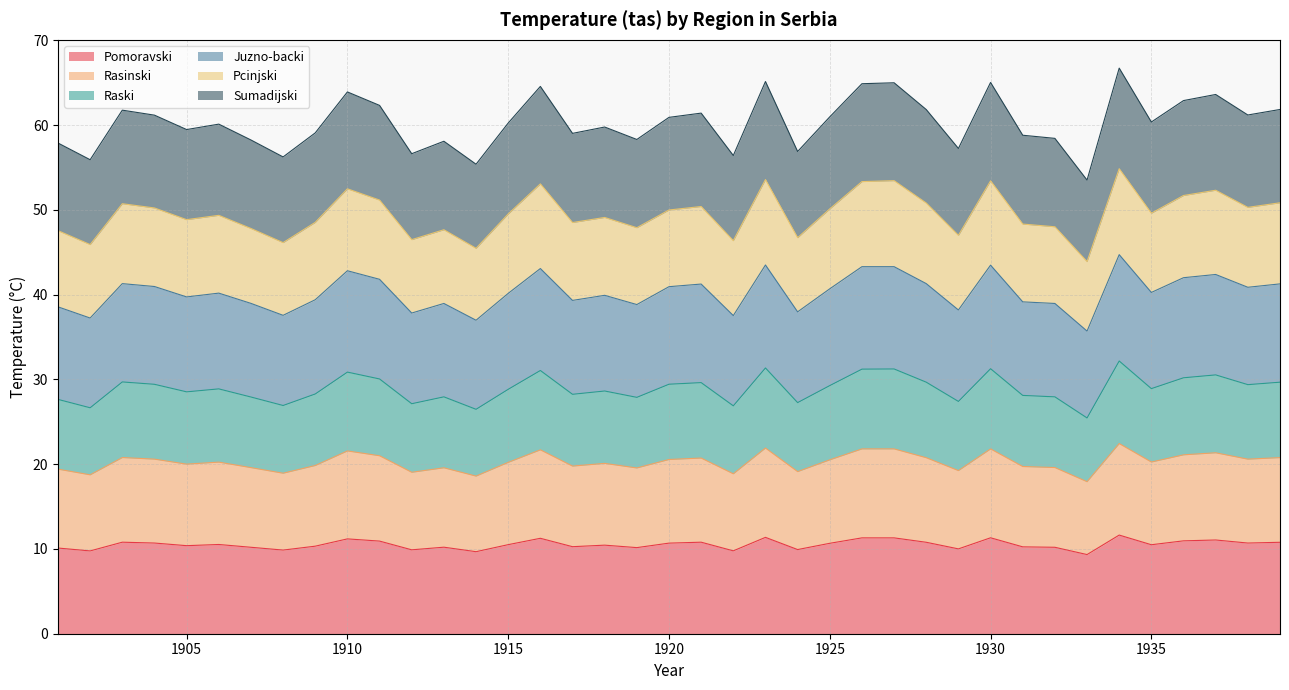

Is the value of Sumadijski at 1937 greater than the value of Raski at 1934?

Yes